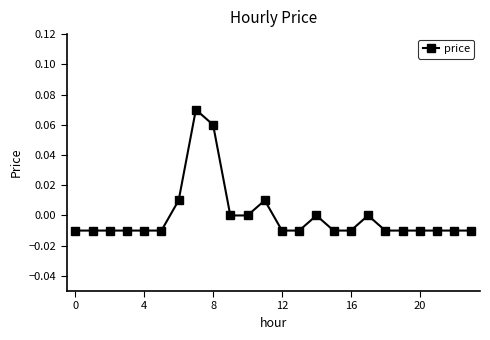

True or false: the data has more than 2 interior local peaks.

True